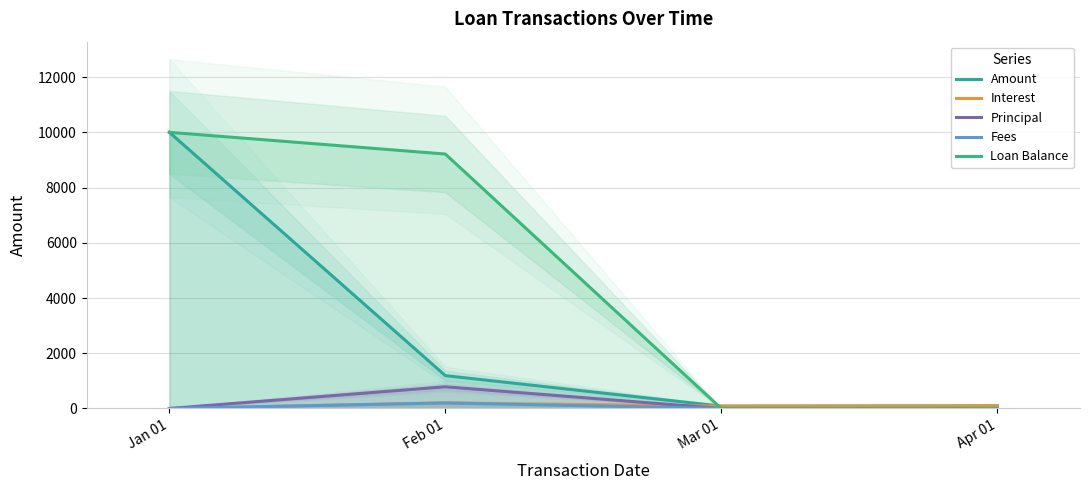

True or false: Interest and Fees intersect in this chart.

False